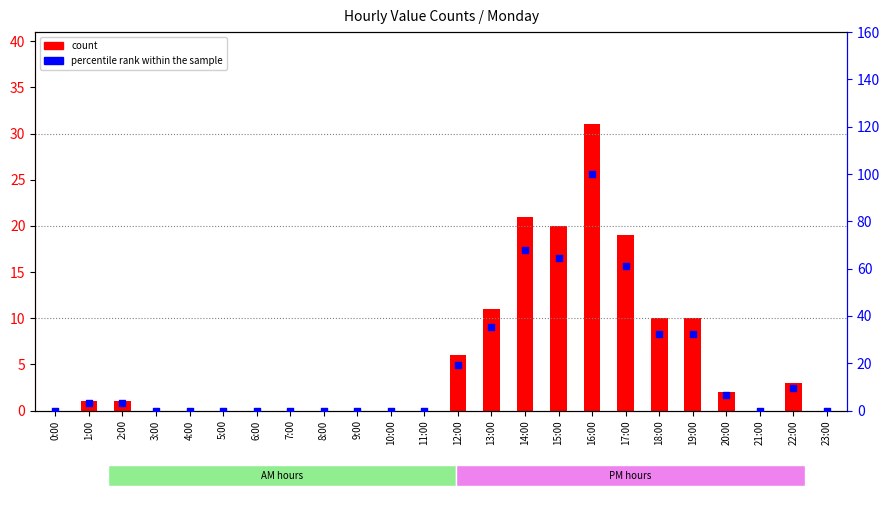

What are all the series names shown in the legend?

count, percentile rank within the sample